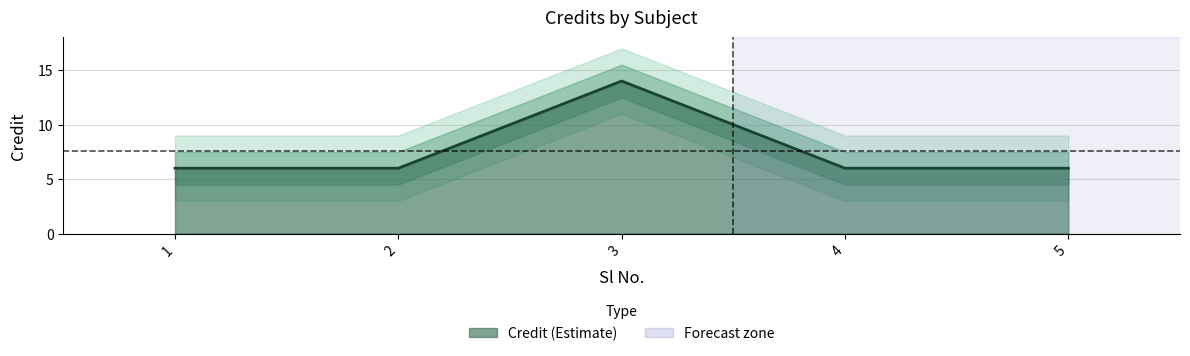

List the labels in order of value, largest first.

3, 1, 2, 4, 5